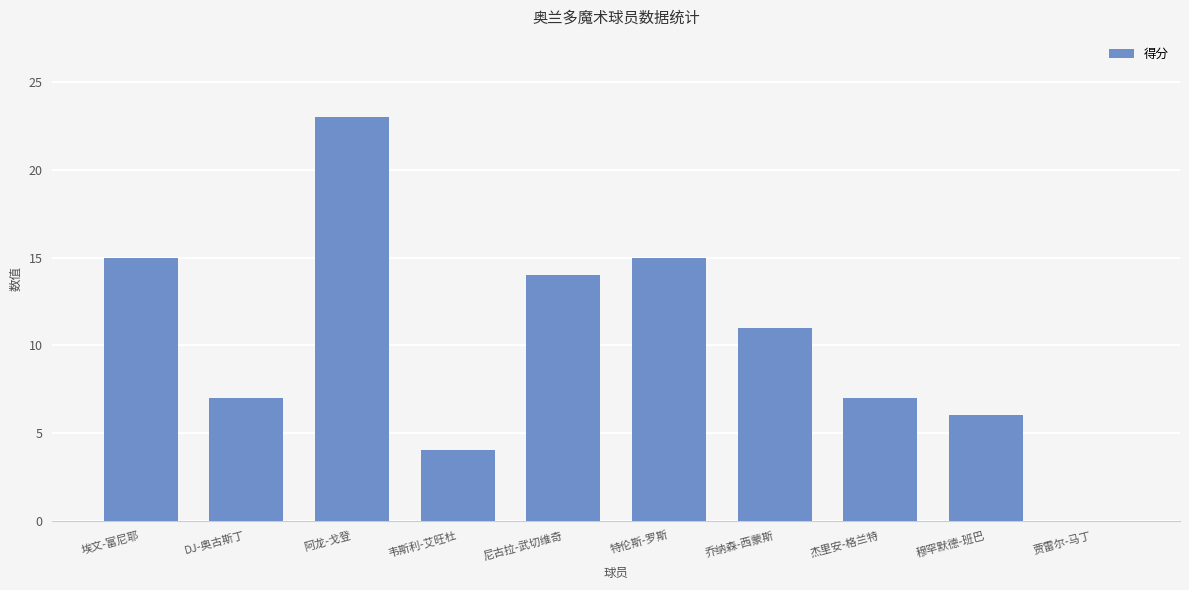

Does the chart contain stacked bars?

No